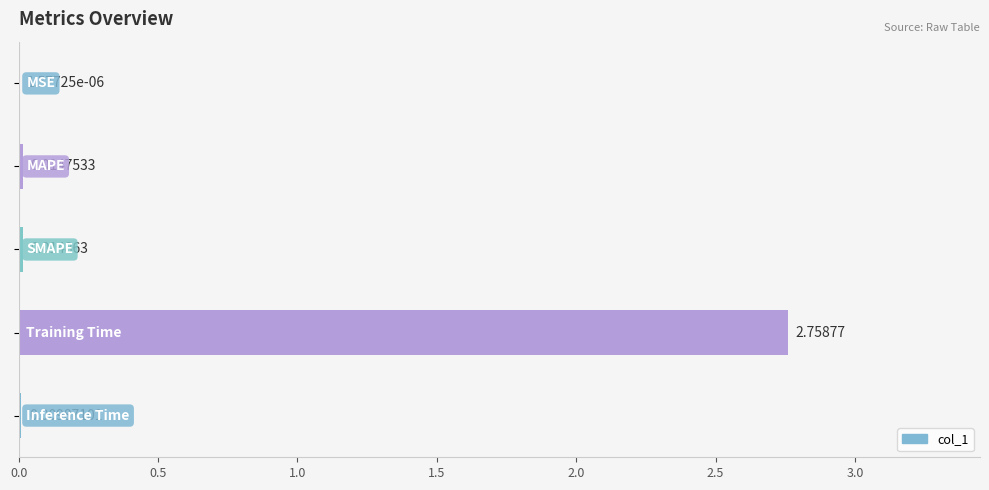

Count the number of data series in this chart.

1